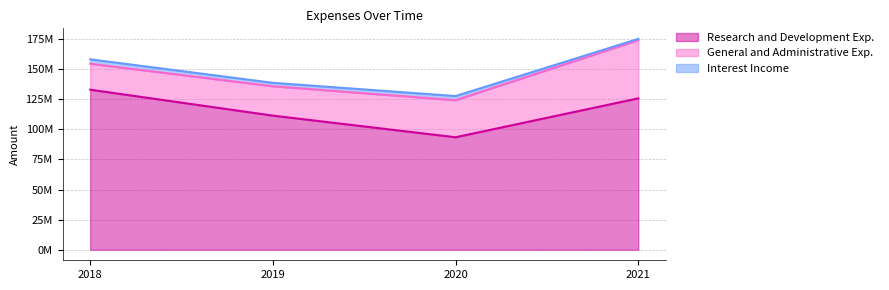

True or false: Interest Income has a value of 2850000 at 2019.

True